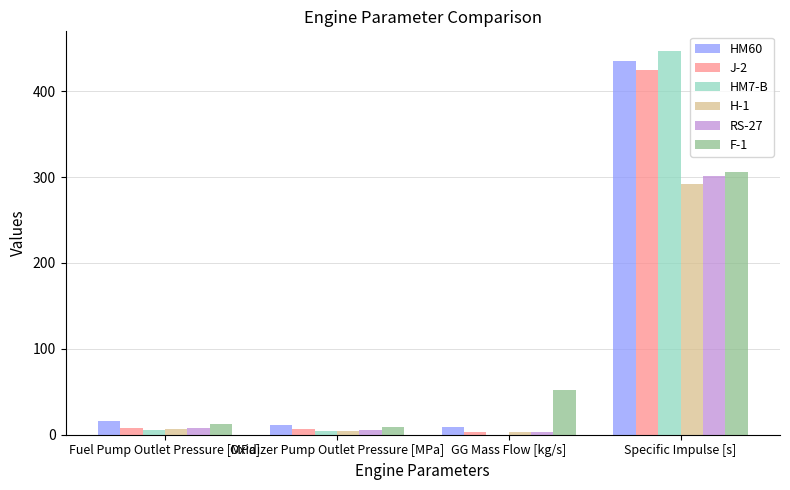

How many groups of bars are there?

4